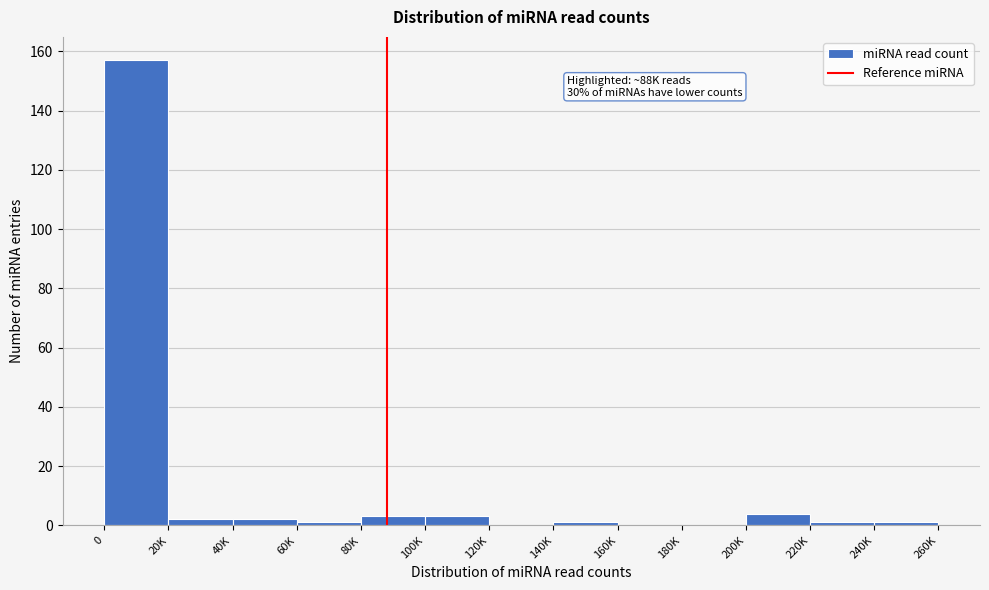

Reading right to left, transcribe all the data shown in this chart.

240K=1	220K=1	200K=4	180K=0	160K=0	140K=1	120K=0	100K=3	80K=3	60K=1	40K=2	20K=2	0=157